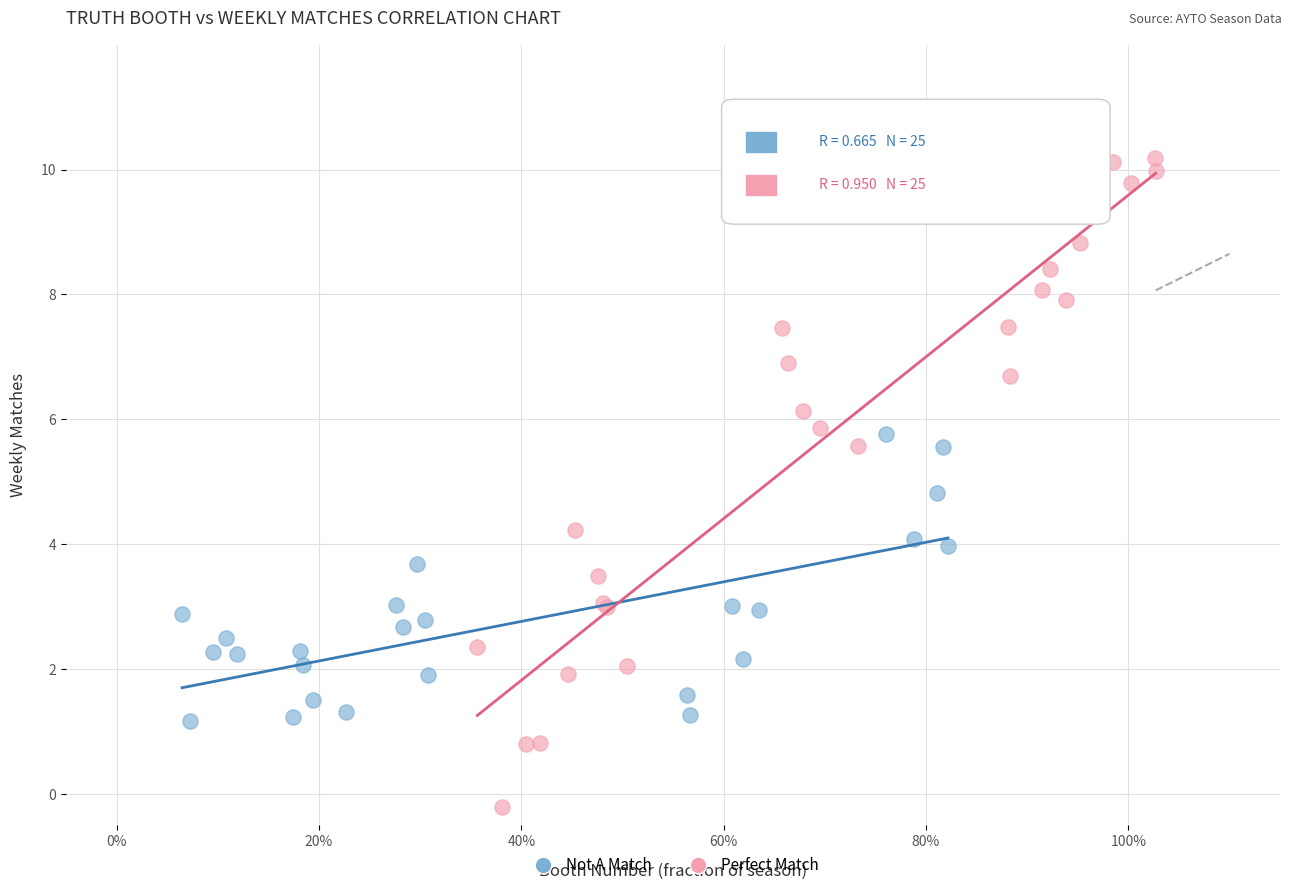

Which series has the largest Y range (max minus min)?

Perfect Match